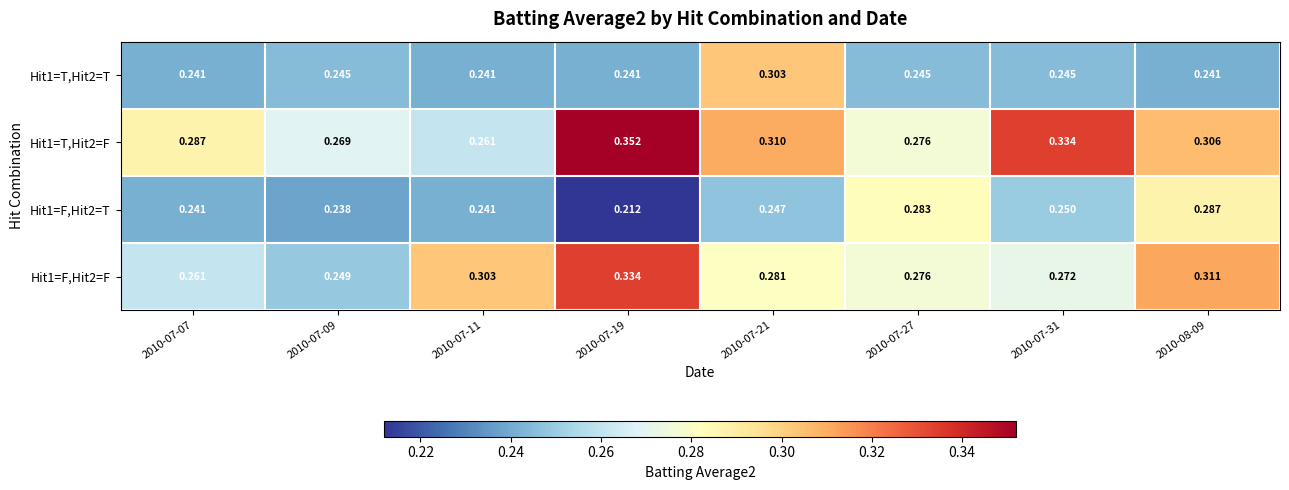

How many data points does each series have?

8